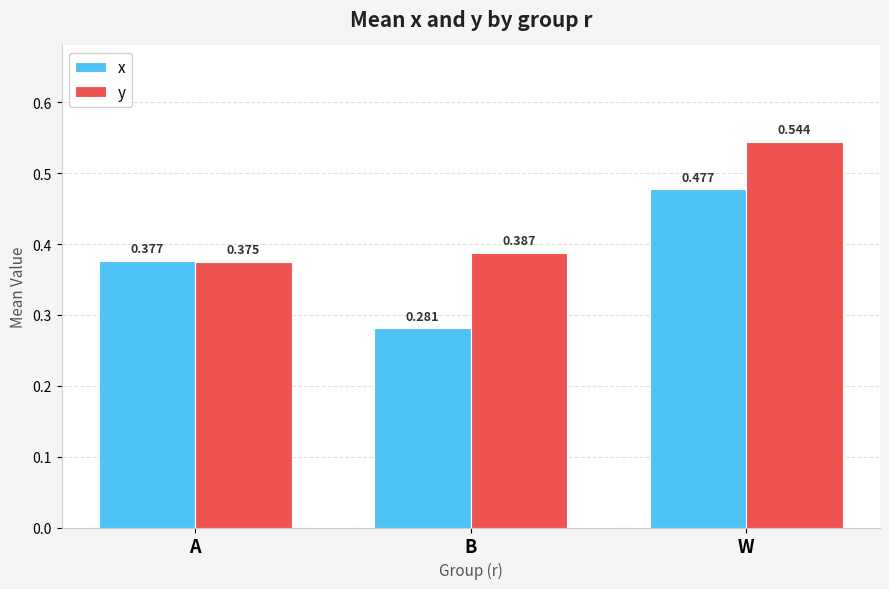

Which series has the largest range (max minus min)?

x